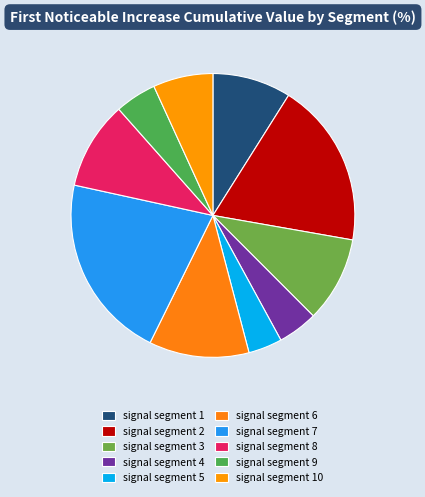

Between signal segment 4 and signal segment 2, which is larger?

signal segment 2